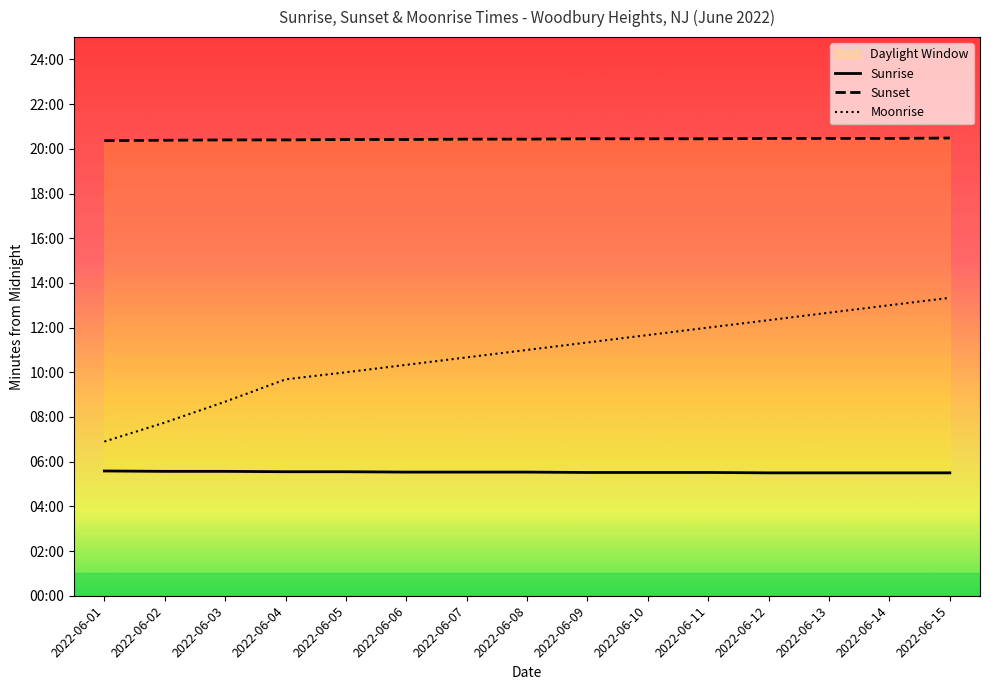

What is the value of the Moonrise point at the 13th from the left?

760